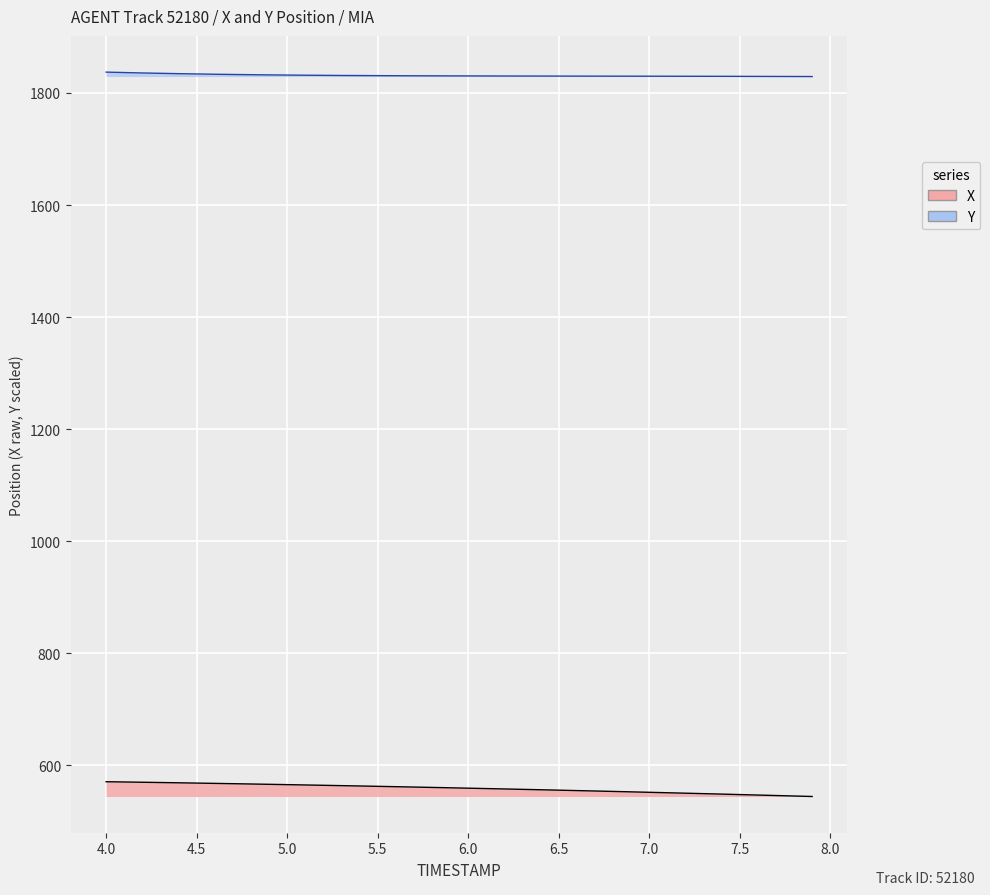

True or false: Y has more than 2 interior local peaks.

False